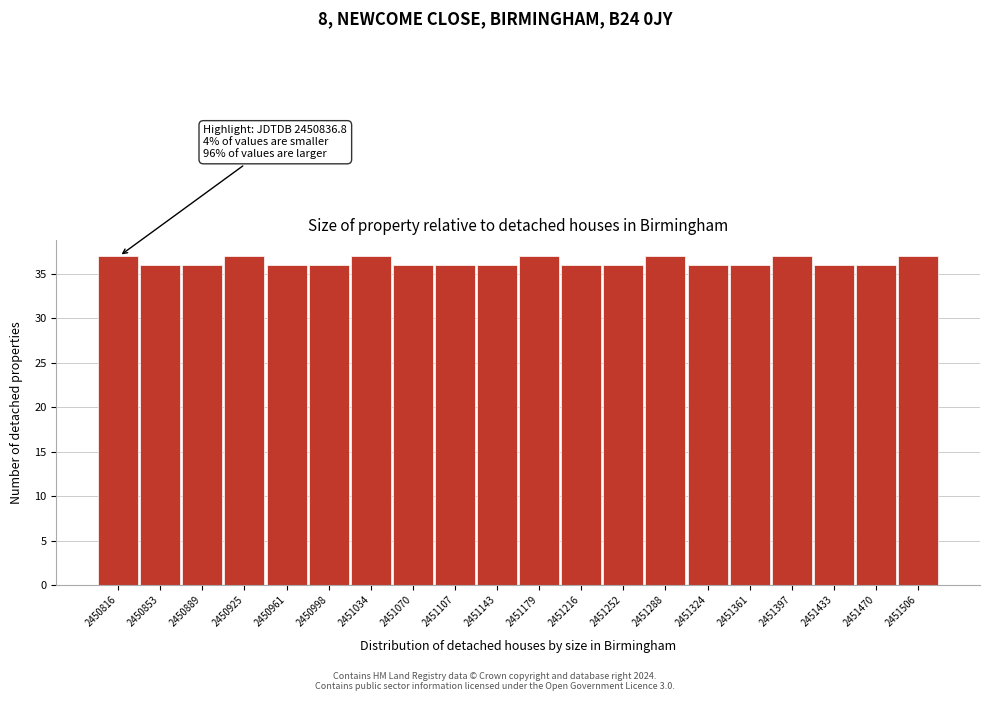

Reading left to right, list all the values displayed in this chart.

37	36	36	37	36	36	37	36	36	36	37	36	36	37	36	36	37	36	36	37